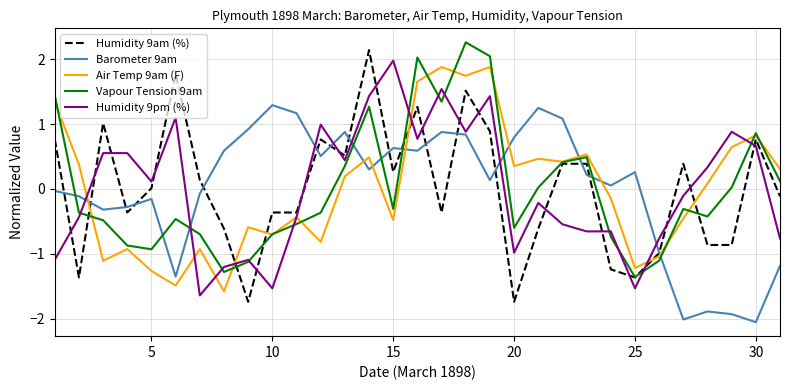

How many lines are shown in the chart?

5